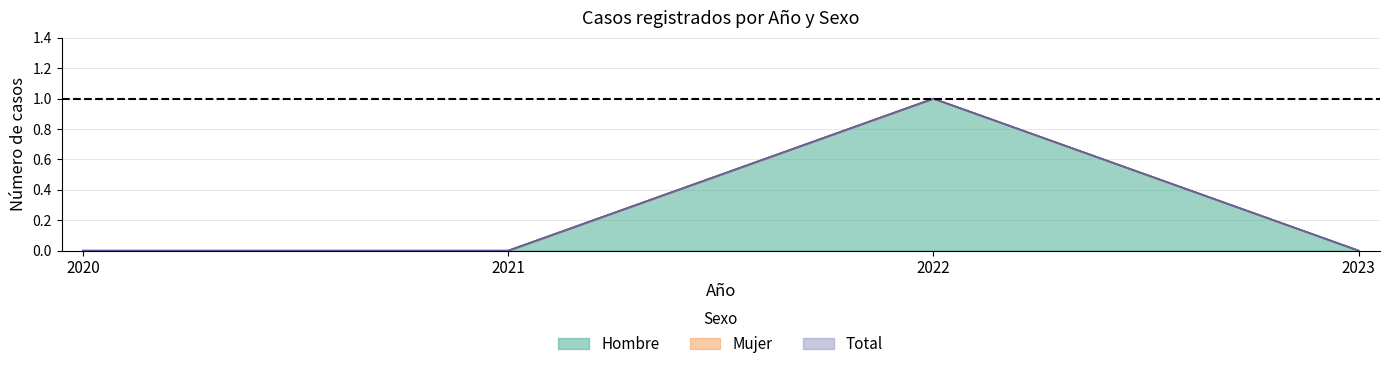

Reading left to right, what are all the values shown in this chart?

Hombre: 0	0	1	0
Total: 0	0	1	0